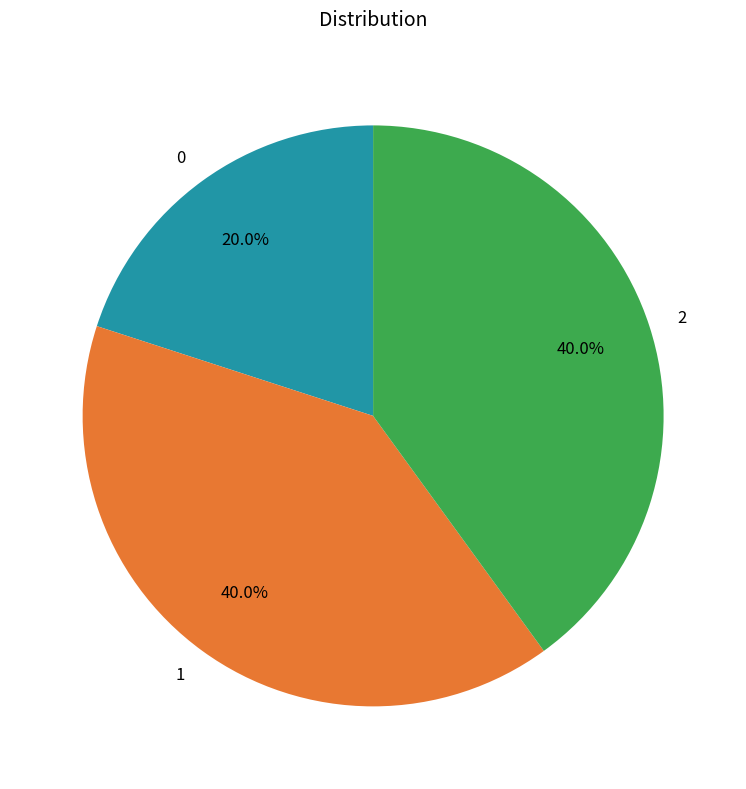

Between 1 and 0, which is larger?

1